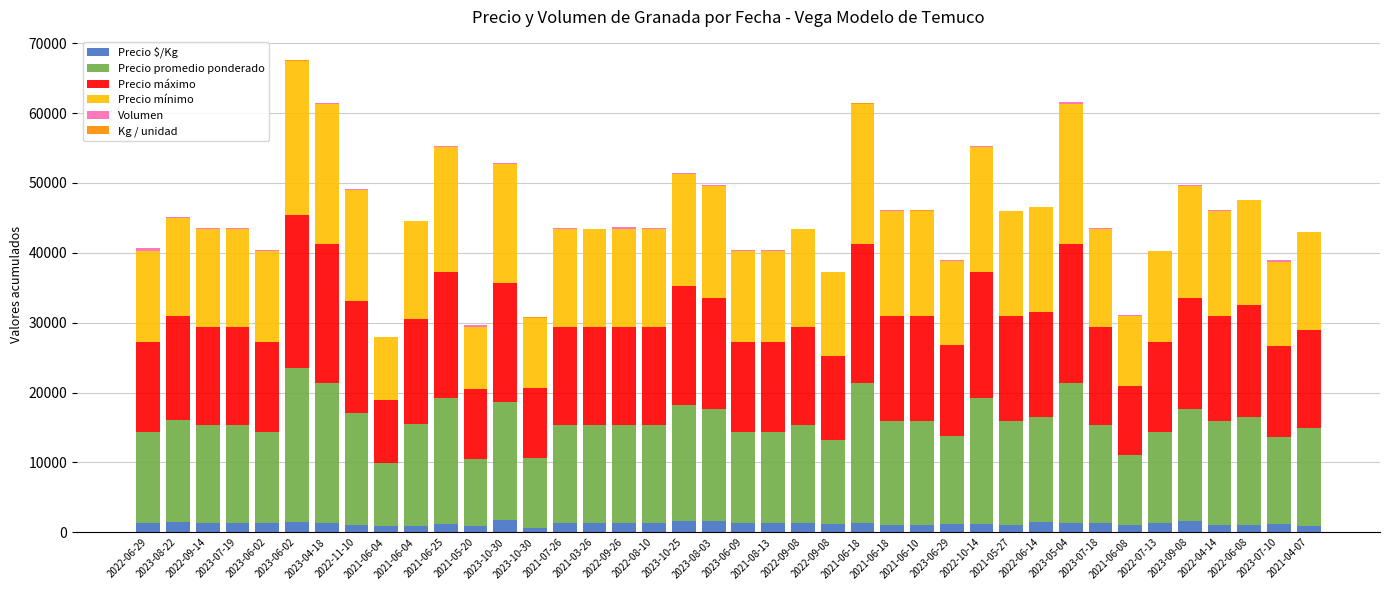

How many series are shown in this chart?

6